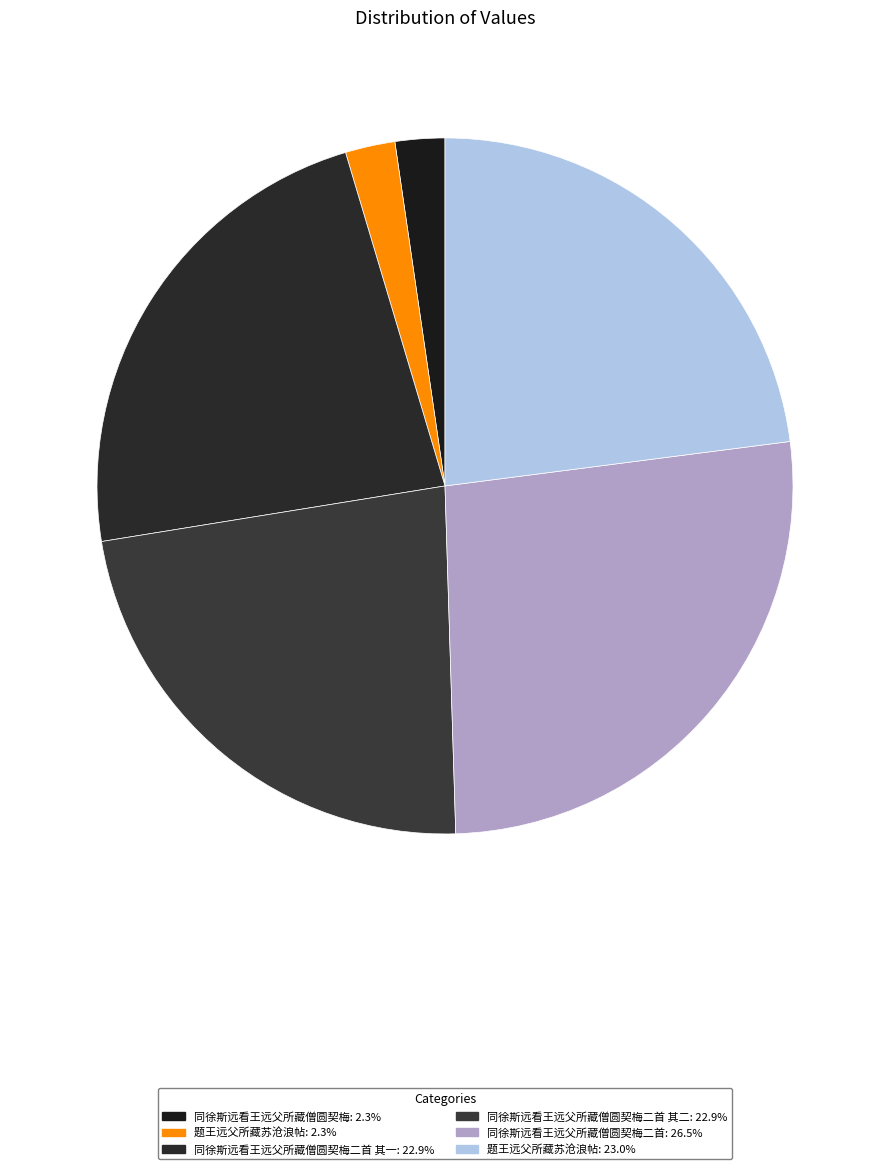

How many segments does this pie chart have?

6